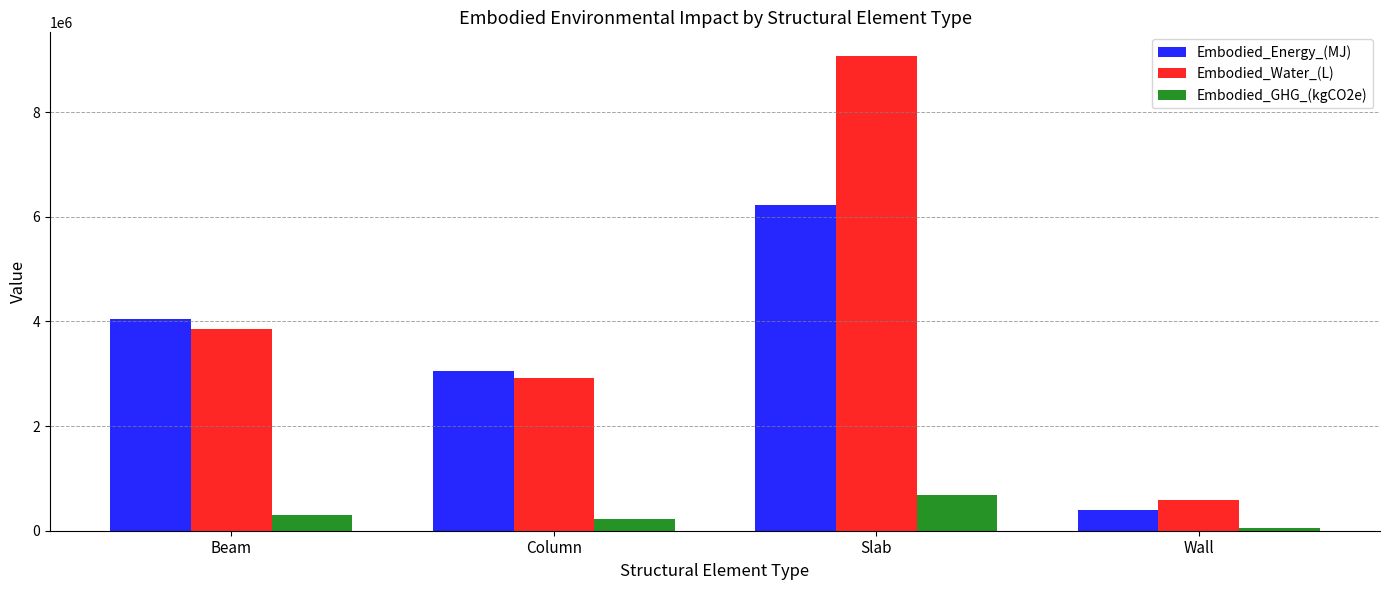

What is the sum of all Embodied_Water_(L) values?

16431349.9